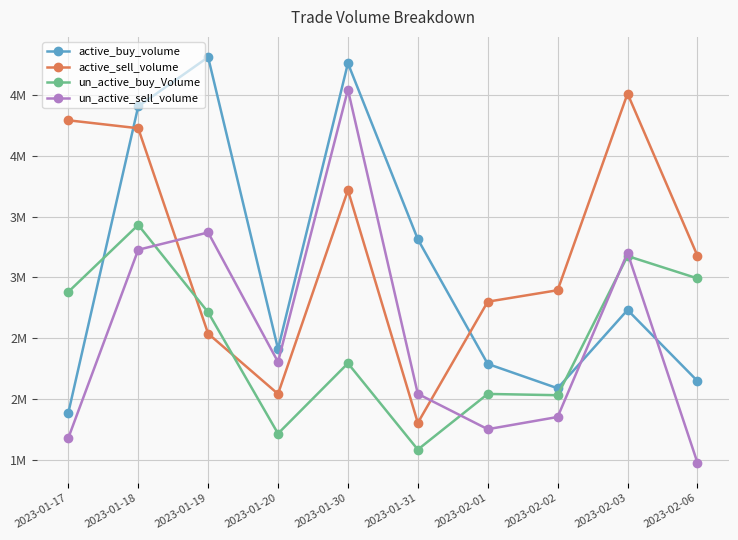

What are all the series names shown in the legend?

active_buy_volume, active_sell_volume, un_active_buy_Volume, un_active_sell_volume